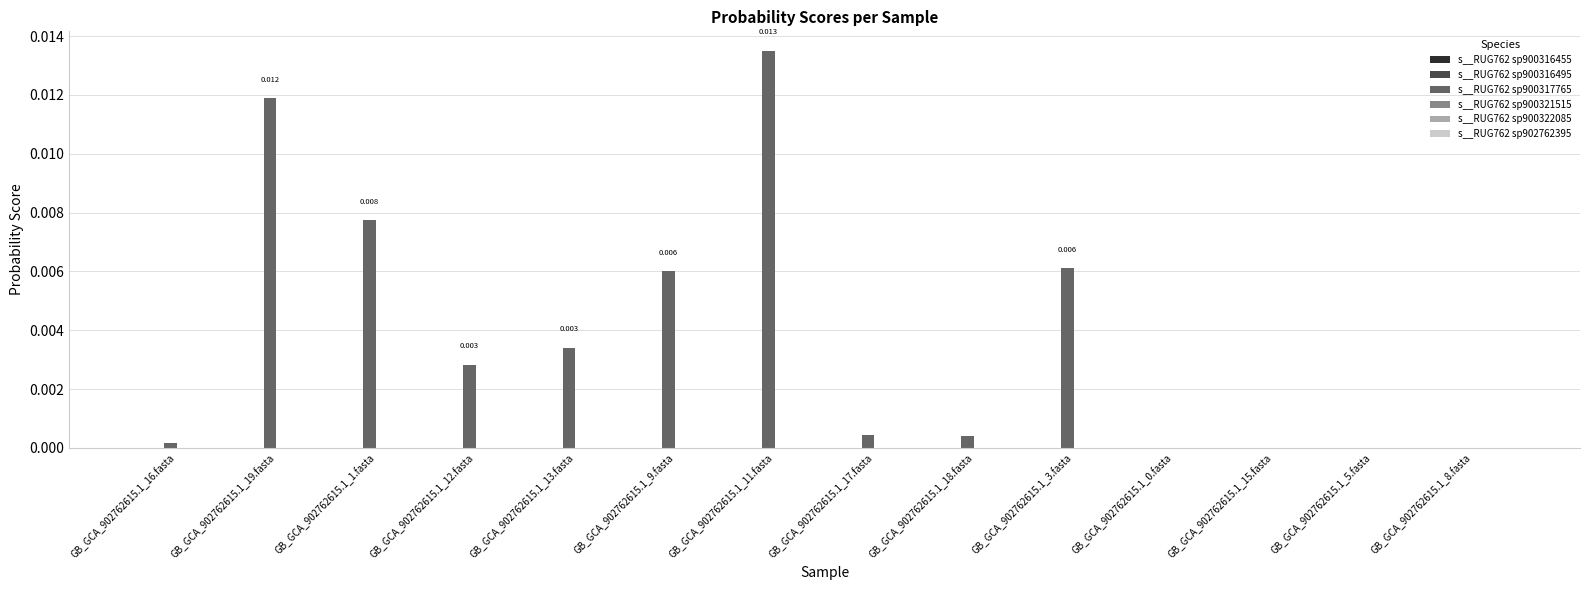

Which series changed the most between GB_GCA_902762615.1_13.fasta and GB_GCA_902762615.1_0.fasta?

s__RUG762 sp900317765